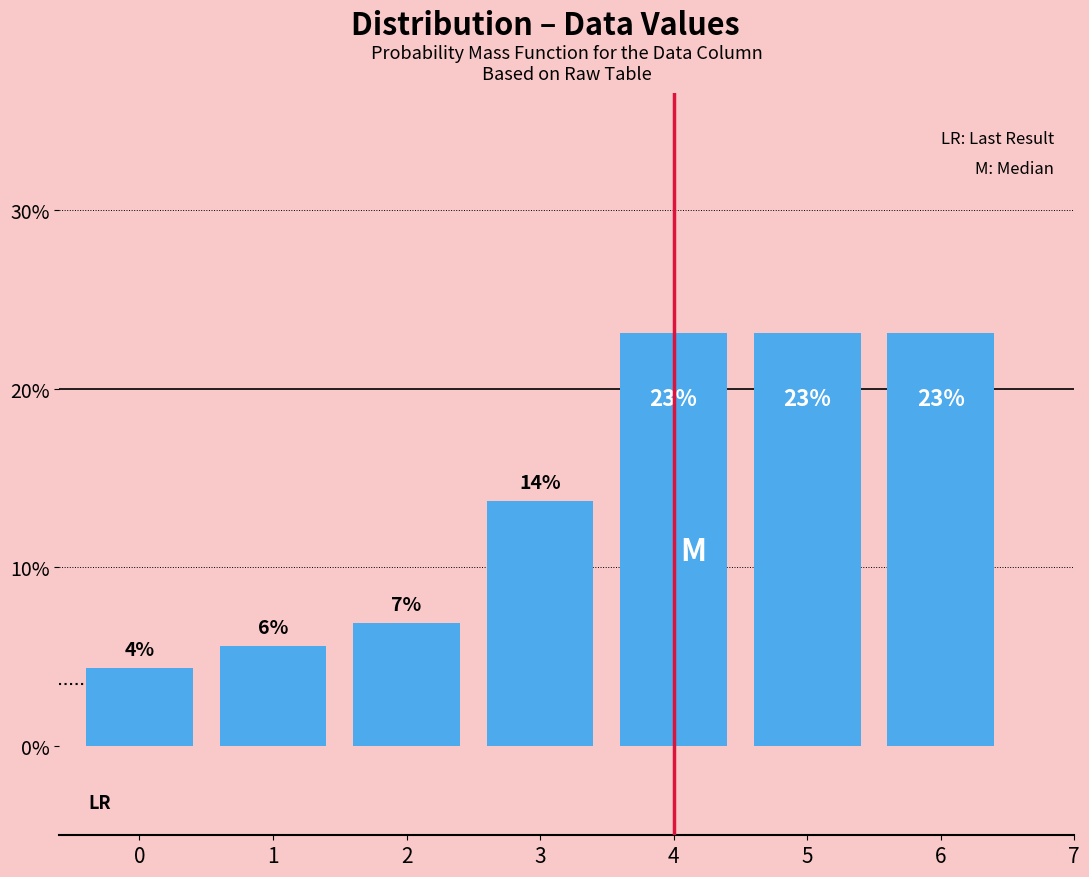

Are the bars horizontal?

No